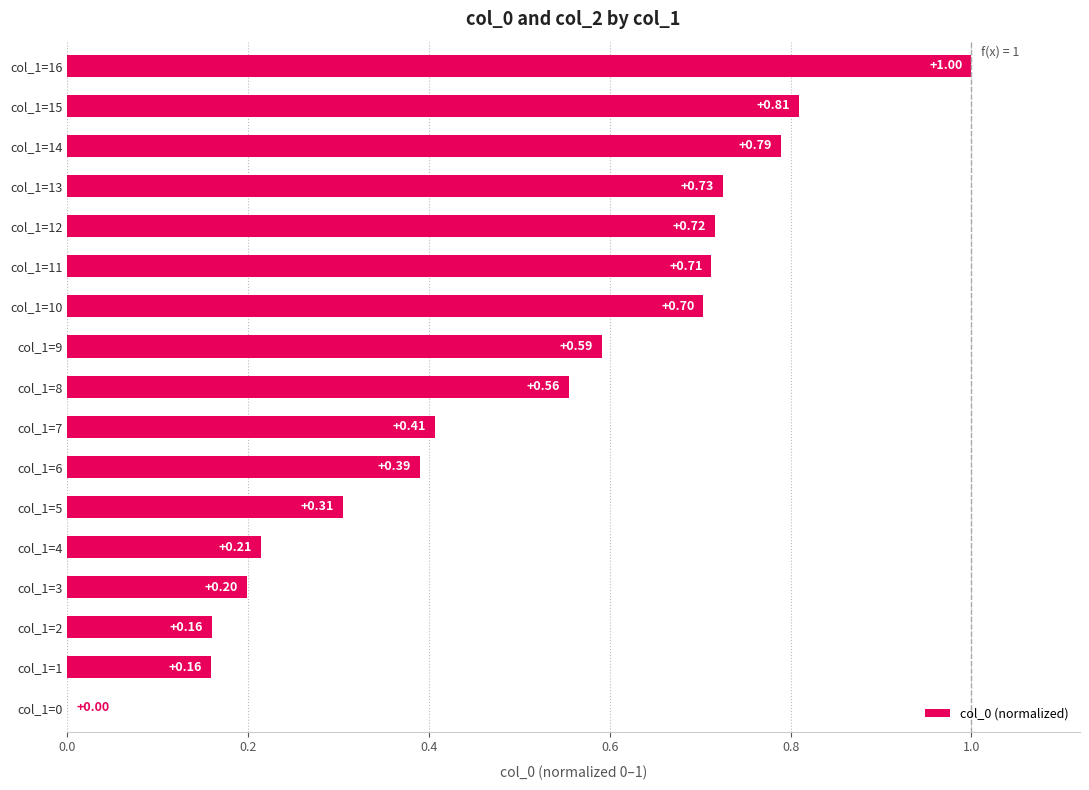

How many data points does each series have?

17